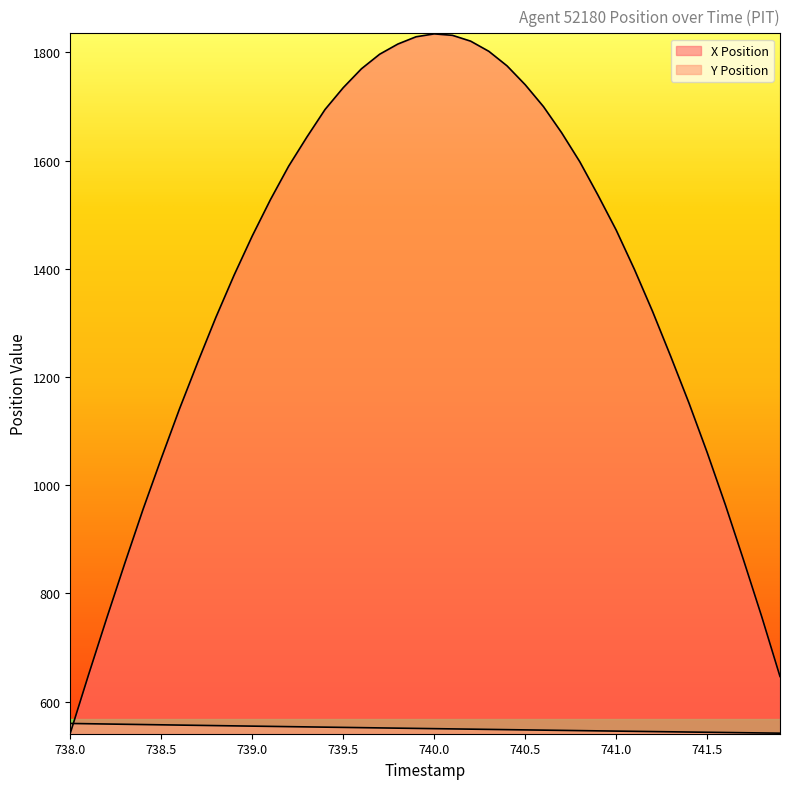

True or false: X Position has more than 1 points higher than both neighbors.

False